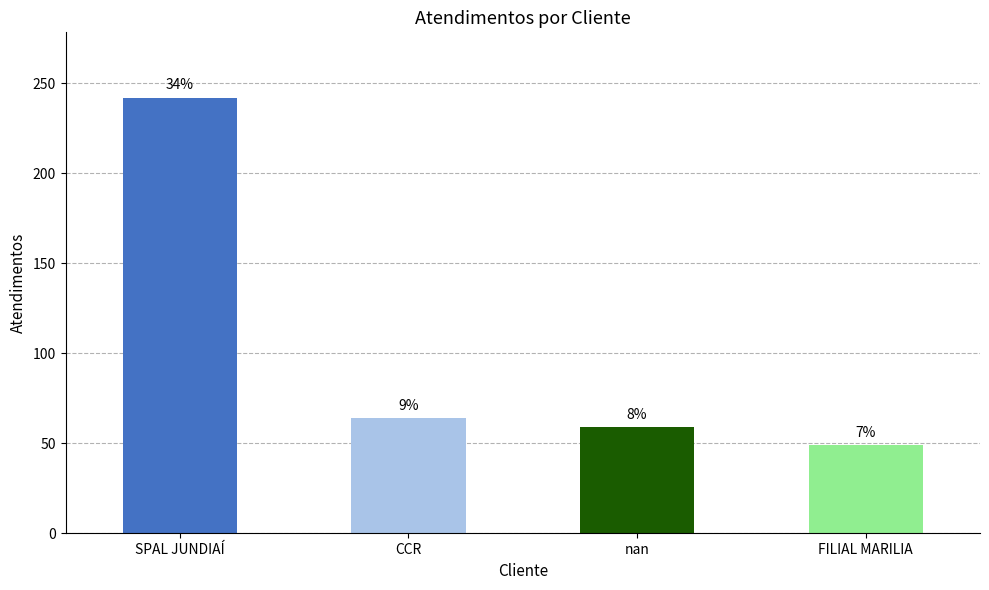

How many bars are there in total?

4